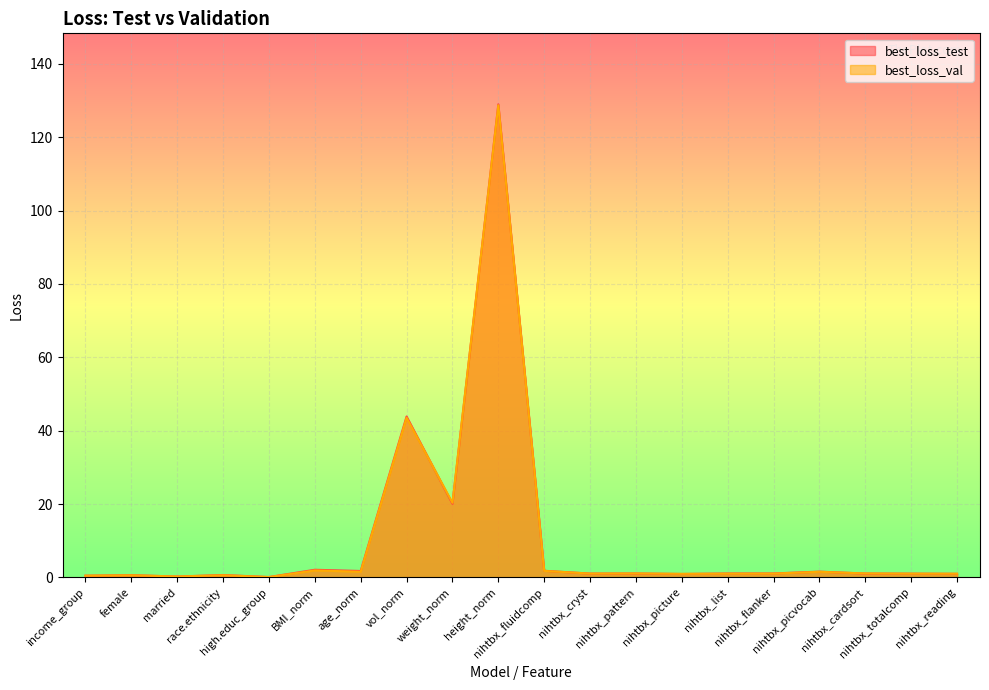

Between nihtbx_cardsort and nihtbx_reading, which series saw the biggest shift?

best_loss_val